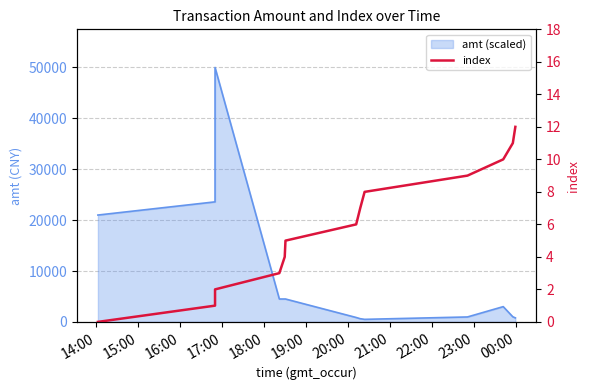

What is the average value?

6